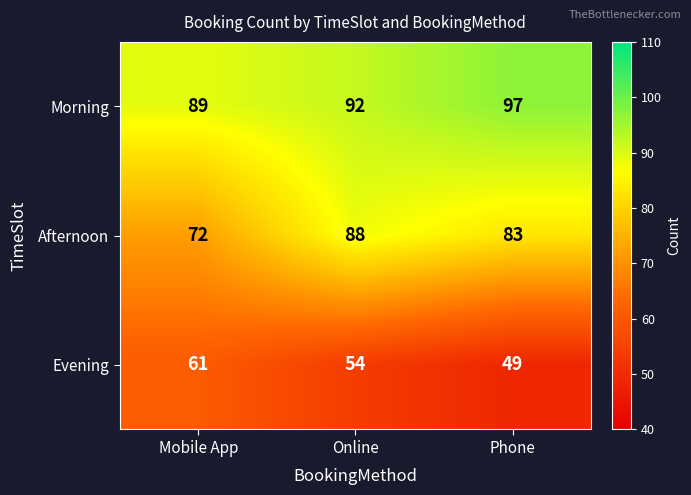

Read the Afternoon value at Mobile App, to the nearest 10.

70